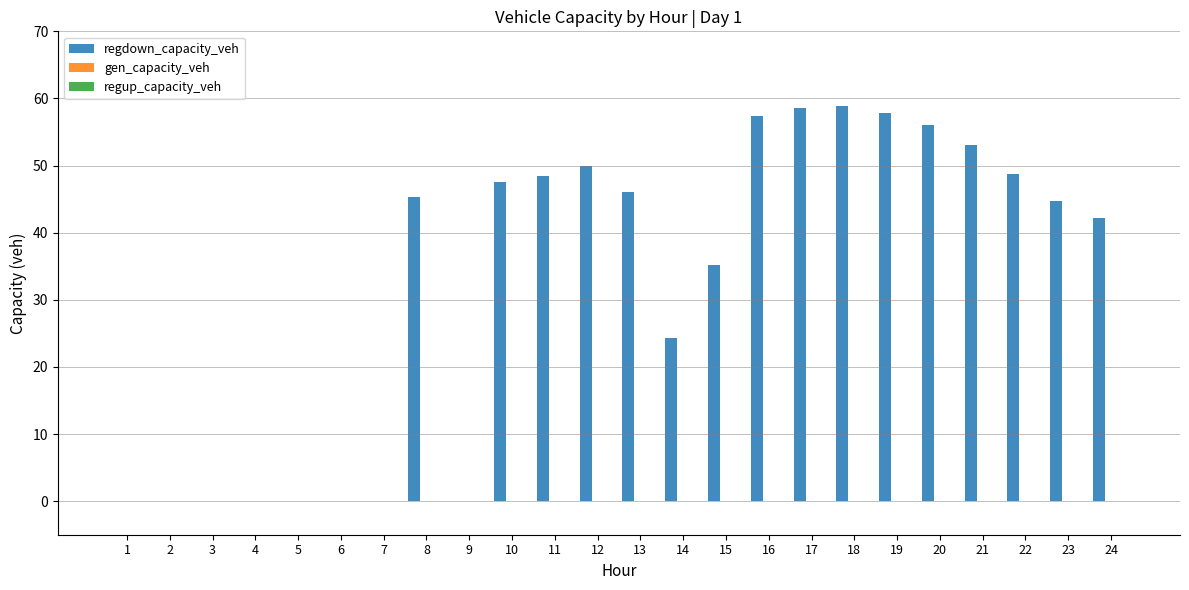

What is the sum of all values?

774.5